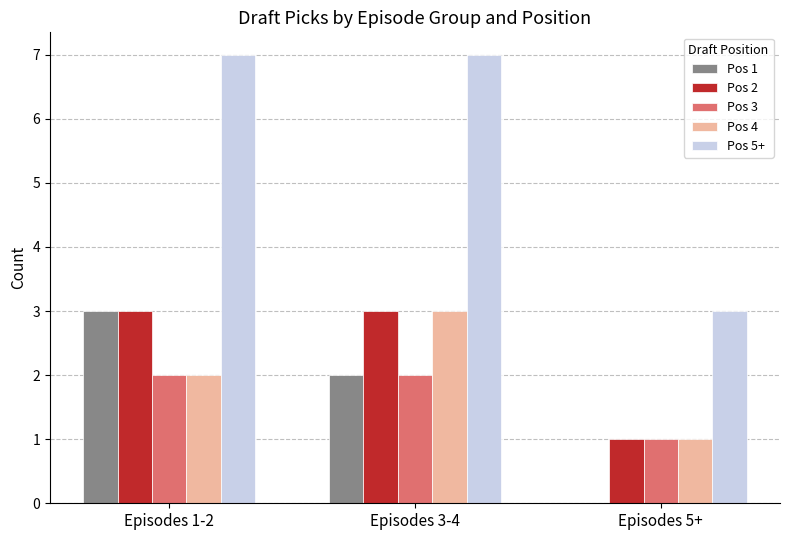

What is the sum of all Pos 5+ values?

17